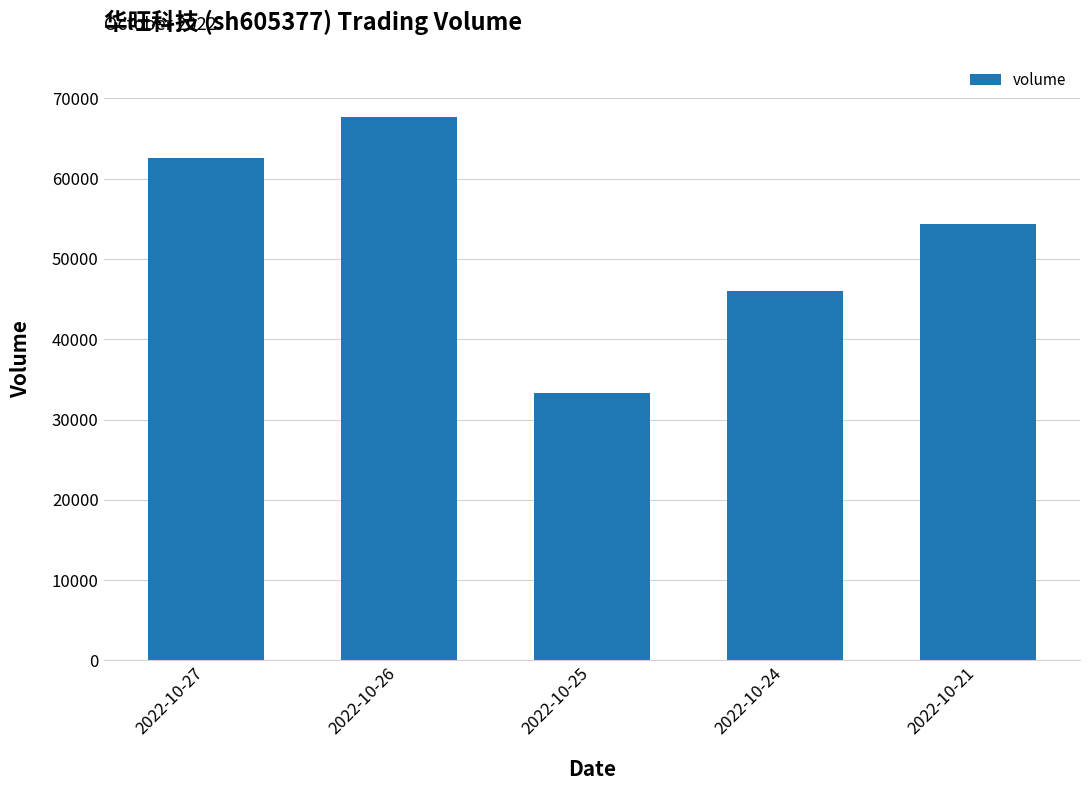

What is the change in value from 2022-10-27 to 2022-10-24?

-16591